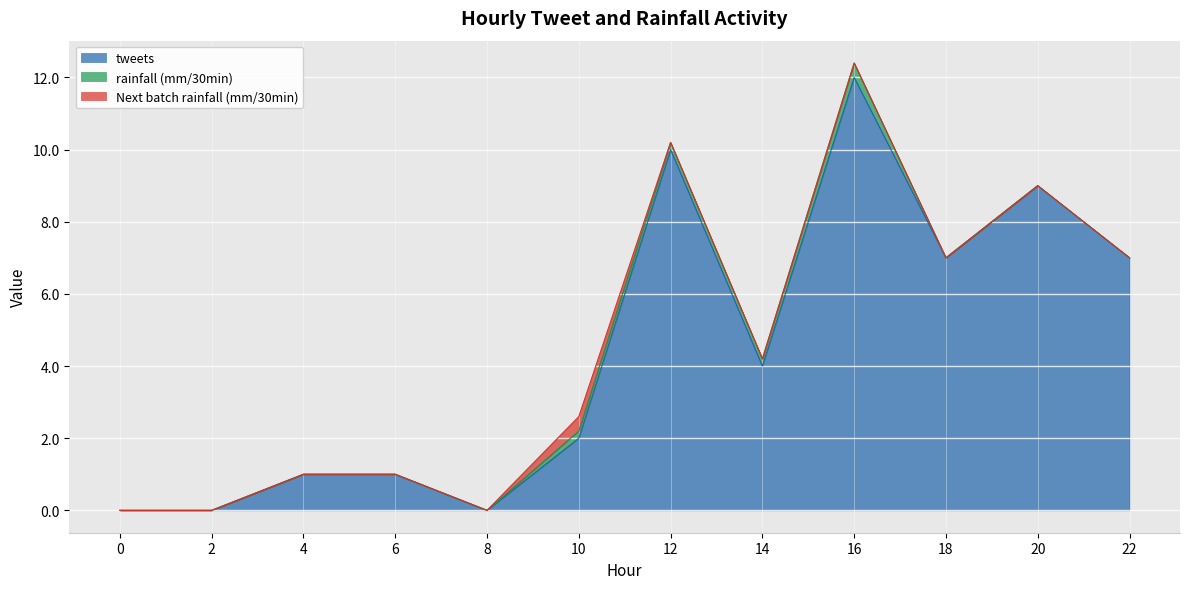

What are all the series names shown in the legend?

tweets, rainfall (mm/30min), Next batch rainfall (mm/30min)